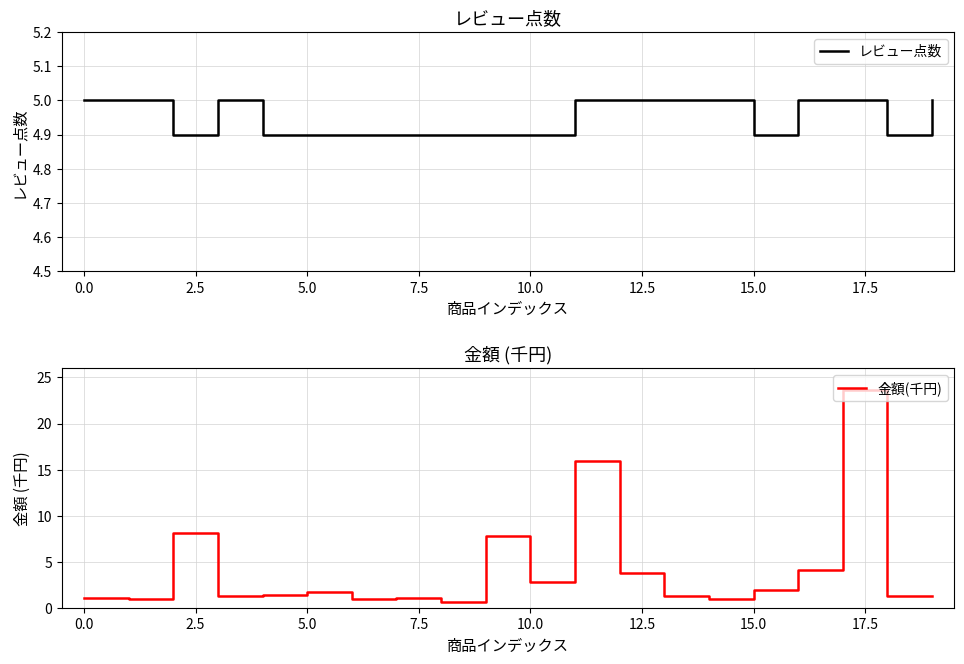

Between 12 and 13, which series saw the biggest shift?

金額(千円)